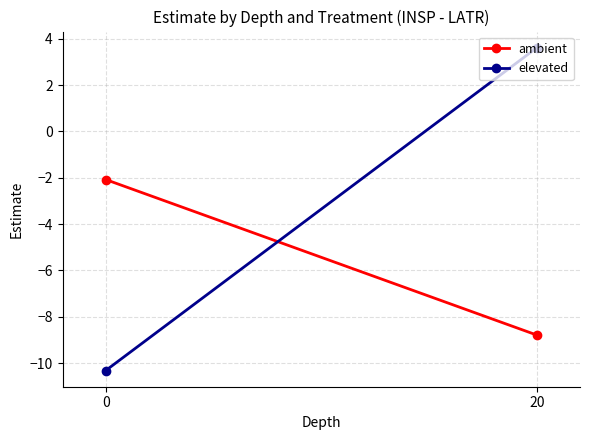

List the series in order of their overall mean, lowest first.

ambient, elevated